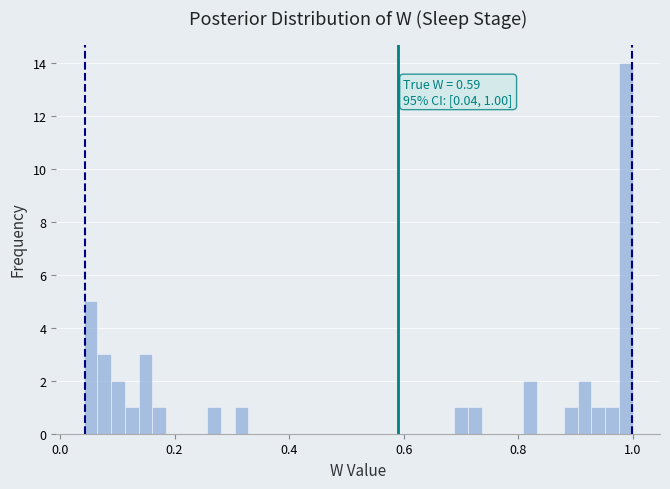

Around what value on the x-axis is the tallest bar? Give the approximate position of its centre, as read against the axis.

0.98